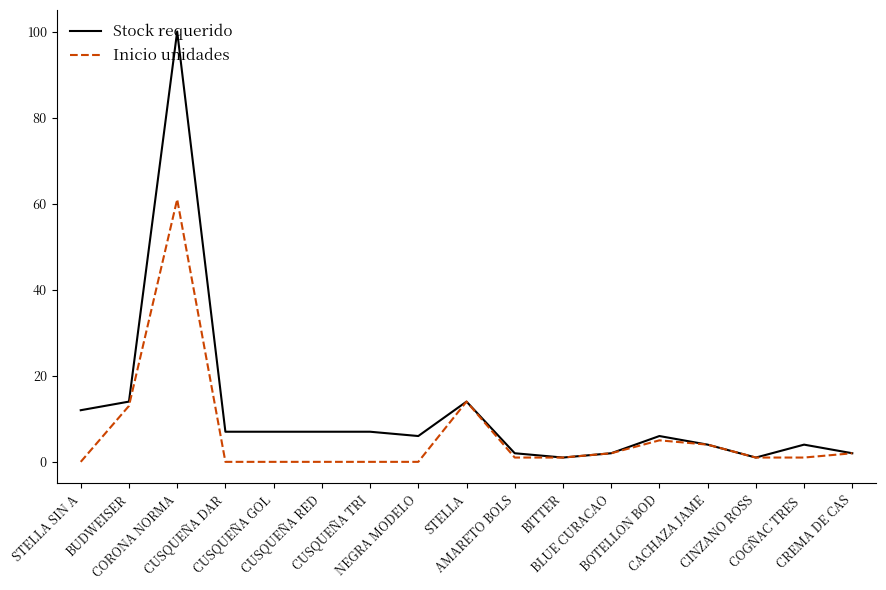

What is the average value of the Inicio unidades series?

6